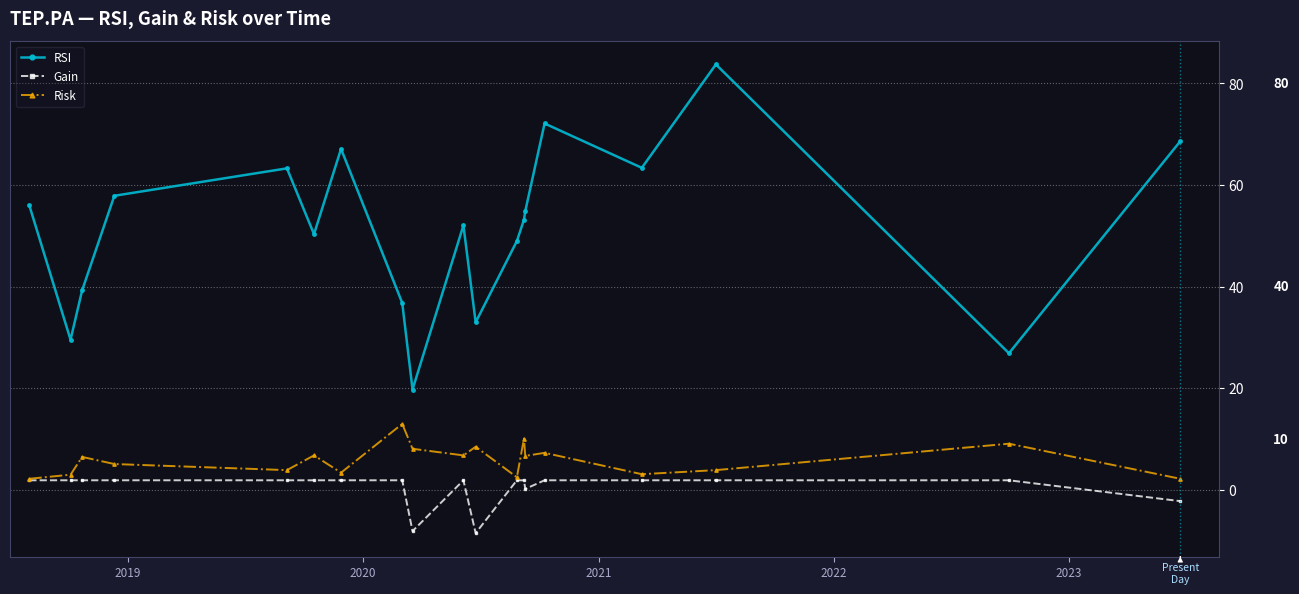

What is the value of the Gain point at the 1st from the left?

1.9